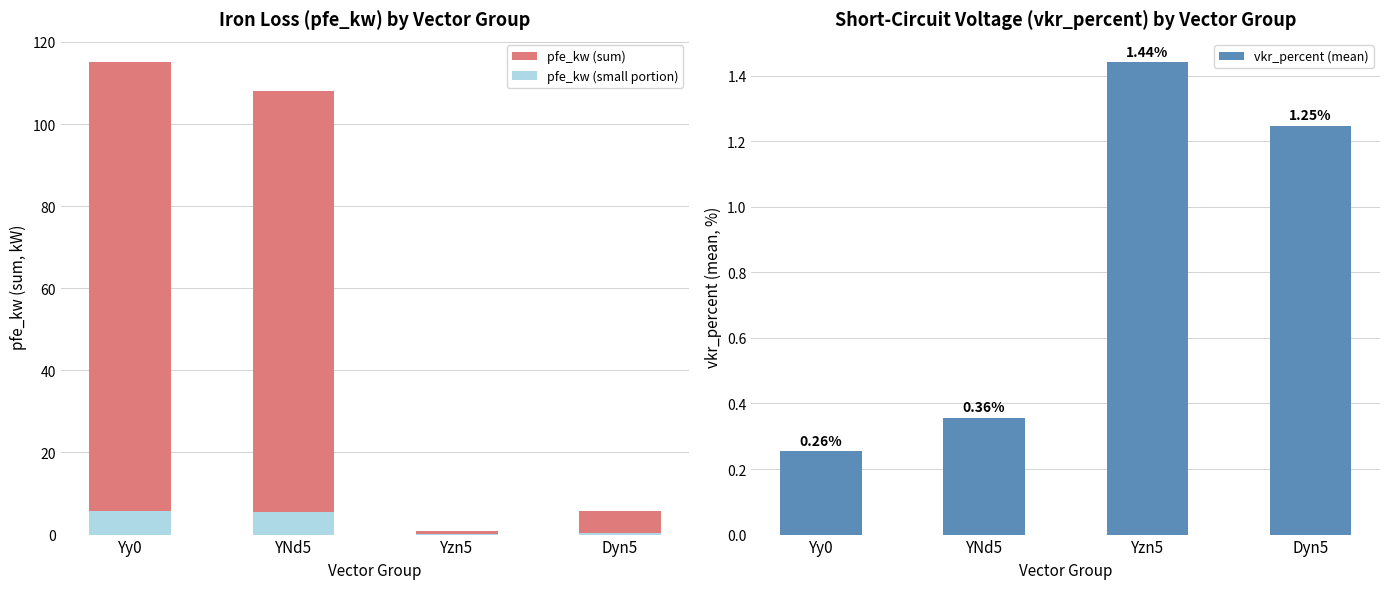

What is the label of the 2nd bar from the right?

Yzn5